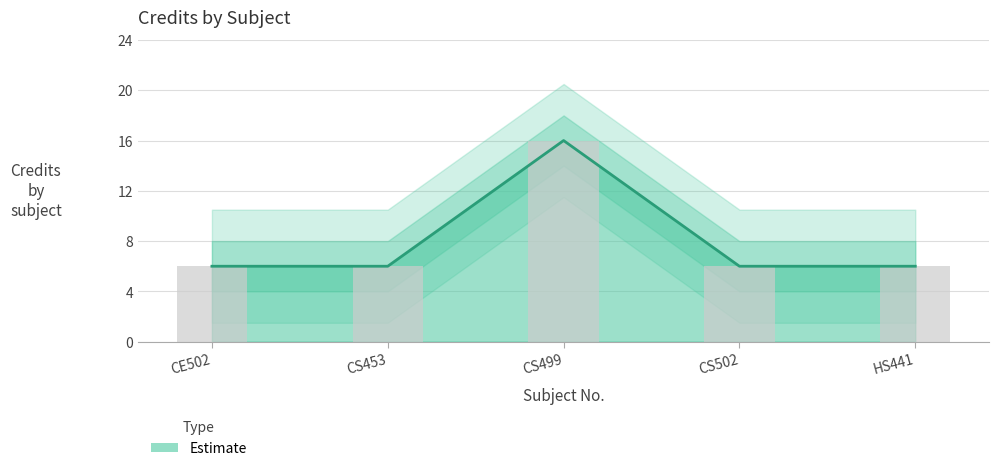

What position from the left is CS502?

4